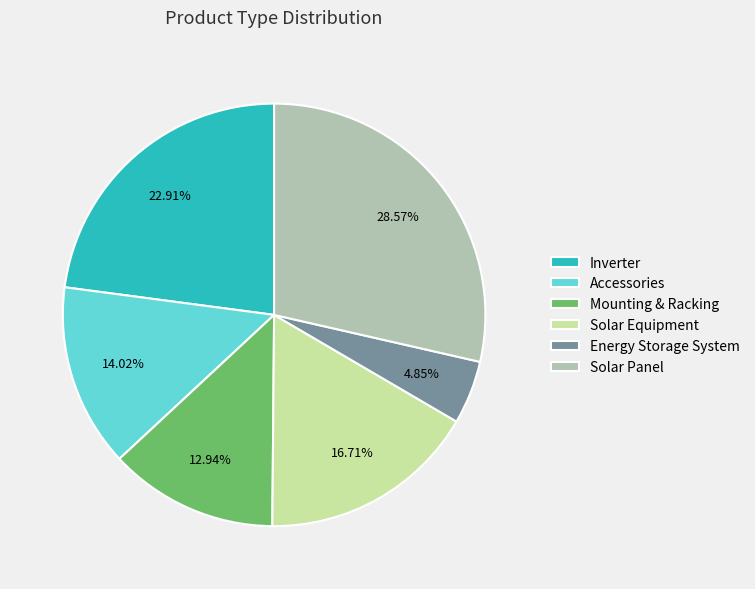

Is Accessories the majority of the pie?

No